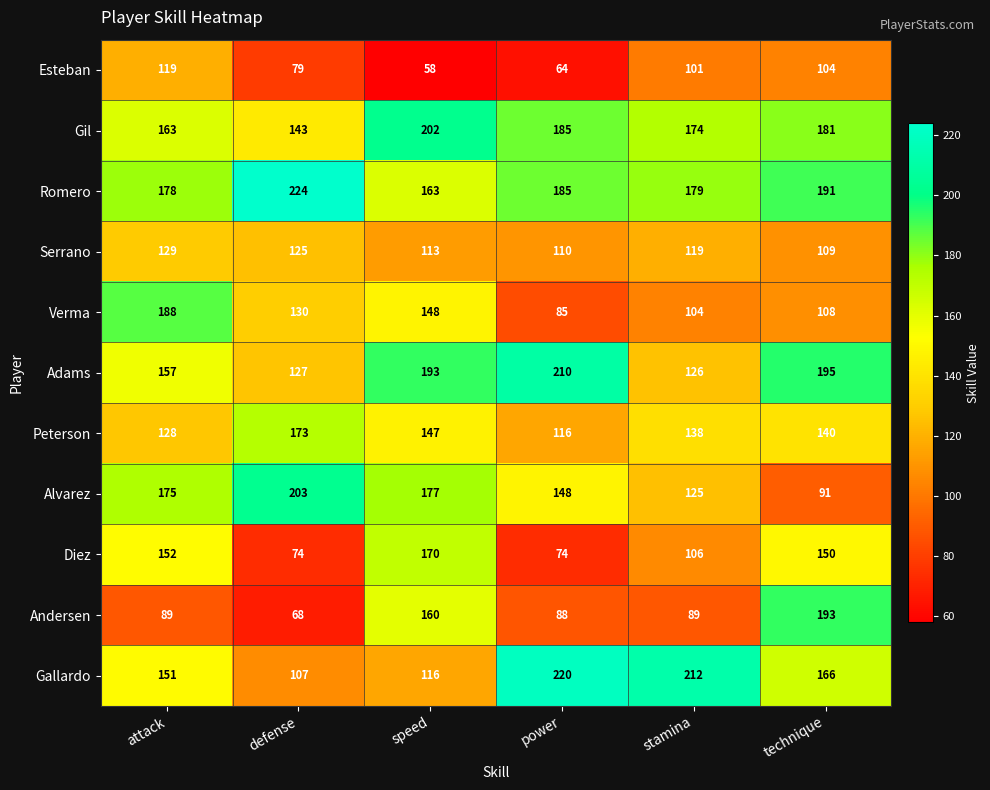

What is the difference between the maximum and minimum values in the Diez series?

96